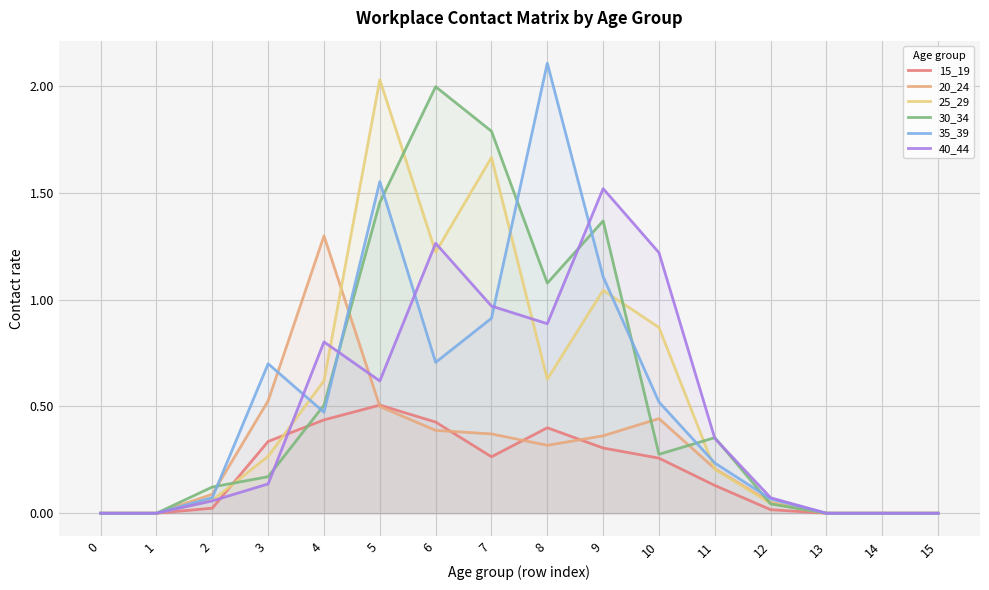

How many positive values does the 15_19 series have?

11